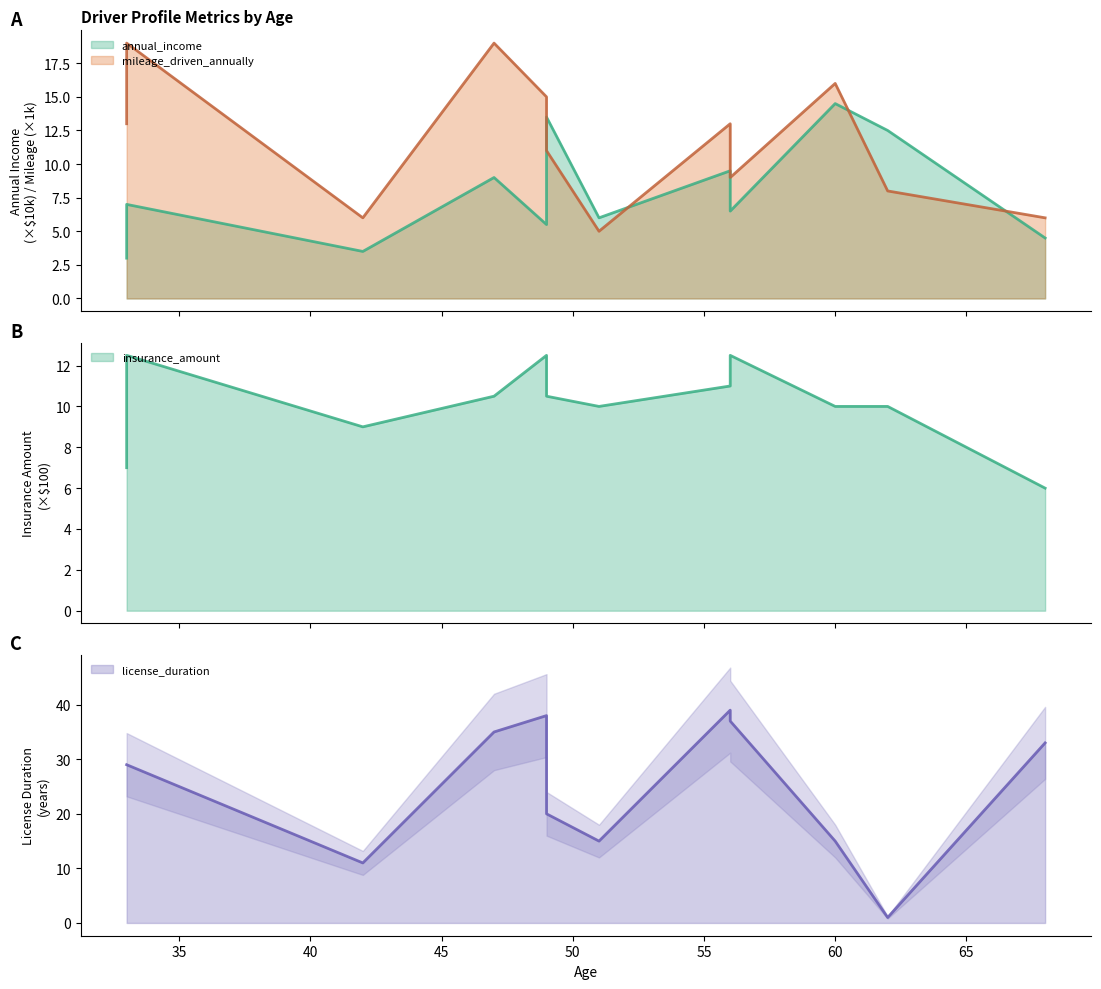

At which category does the chart reach its peak across all series?

56